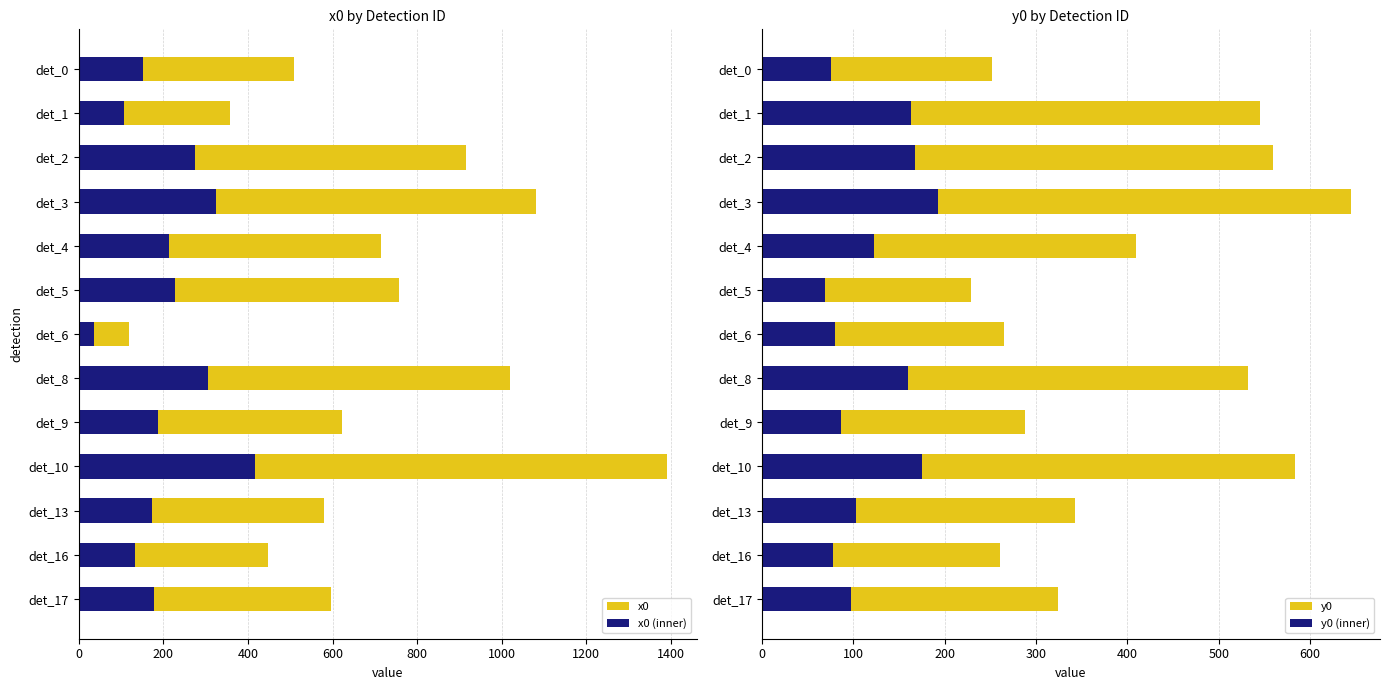

What is the average value of the x0 series?

700.8